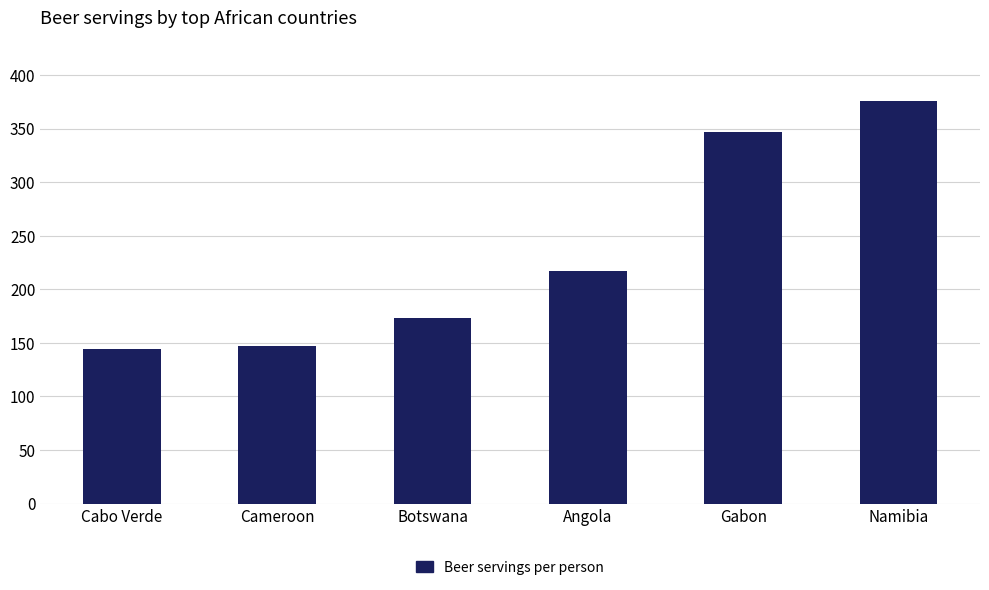

Which has a higher value, Namibia or Cabo Verde?

Namibia